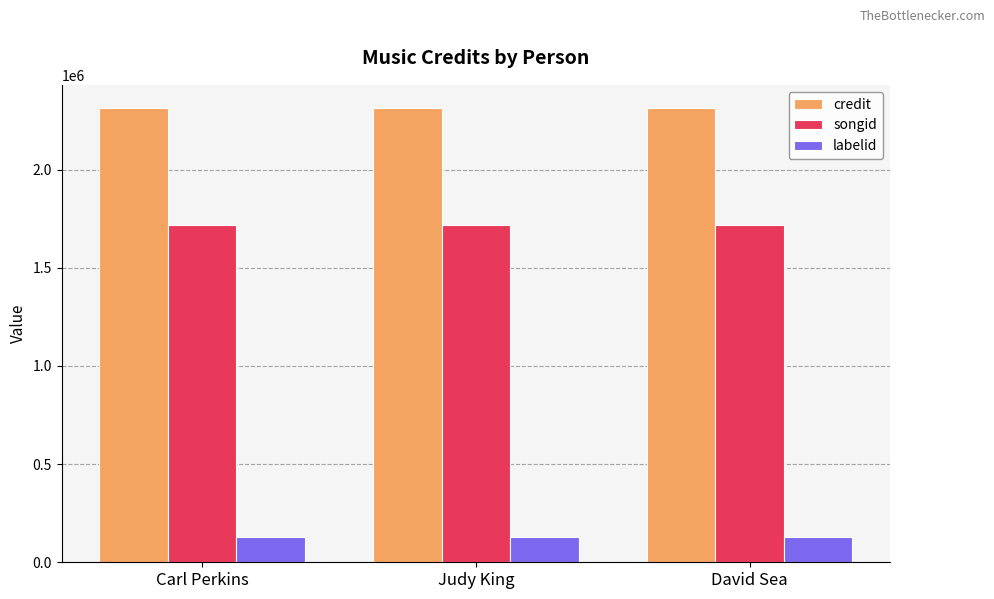

List the series in order of their peak value, lowest first.

labelid, songid, credit